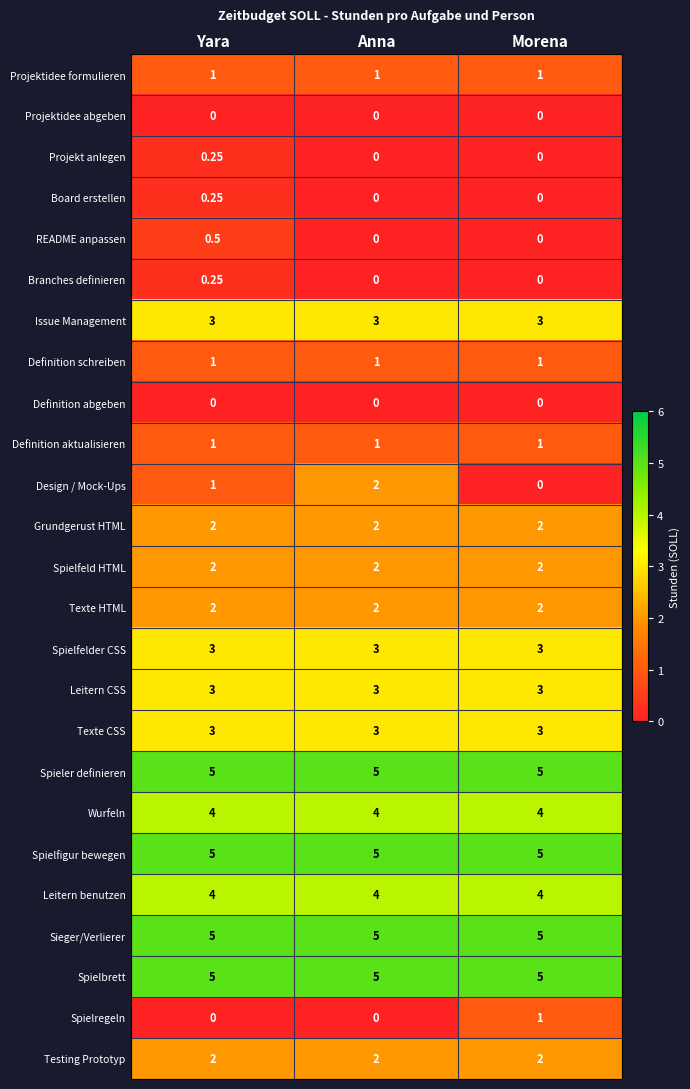

At which category is the sum across all series the highest?

Yara